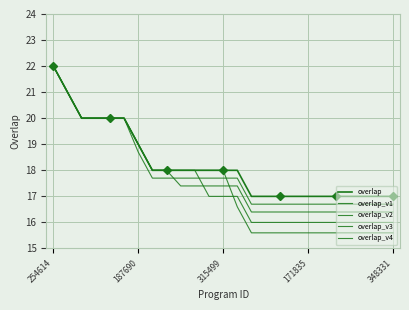

What are all the series names shown in the legend?

overlap, overlap_v1, overlap_v2, overlap_v3, overlap_v4